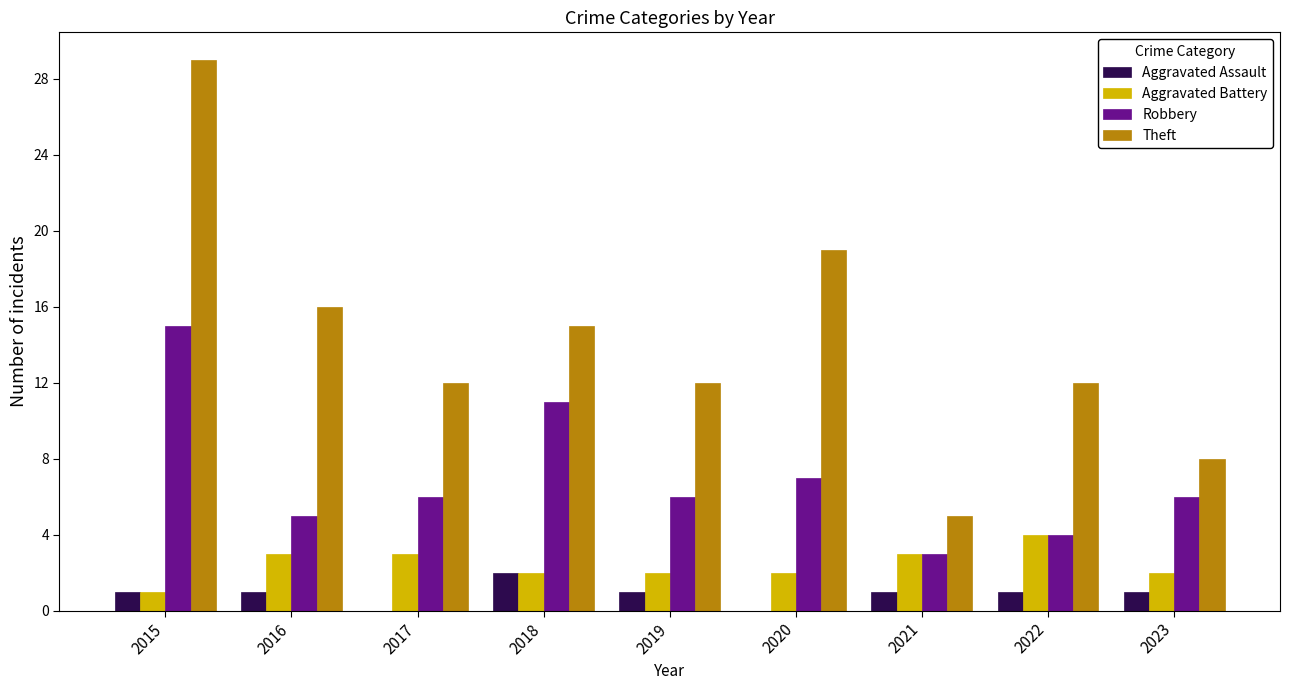

Is it true that Aggravated Battery equals 1 at 2015?

True